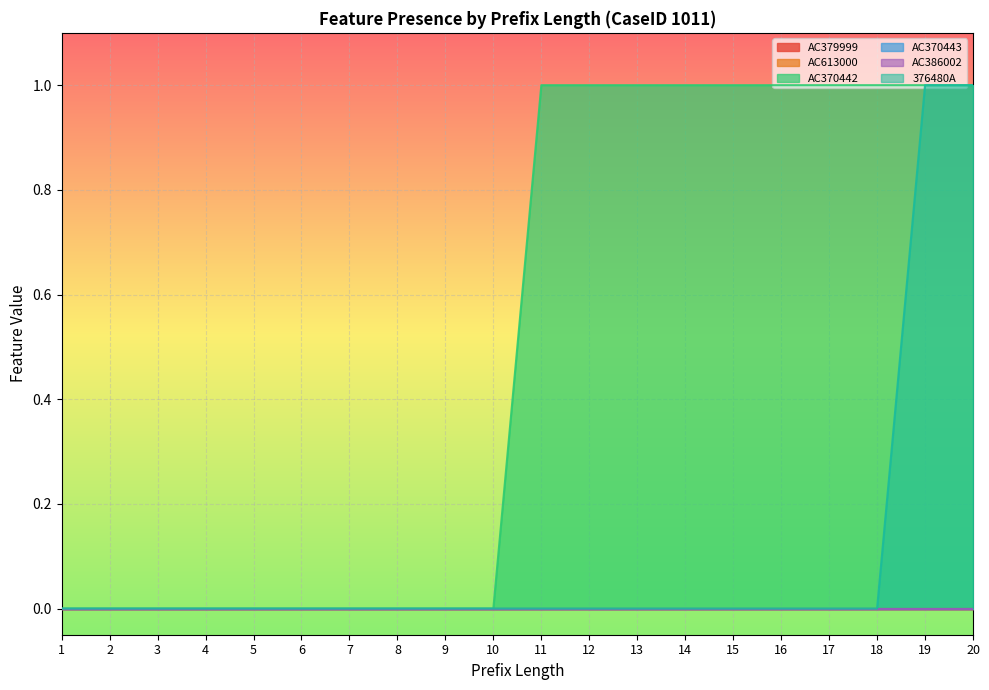

How many lines are shown in the chart?

6